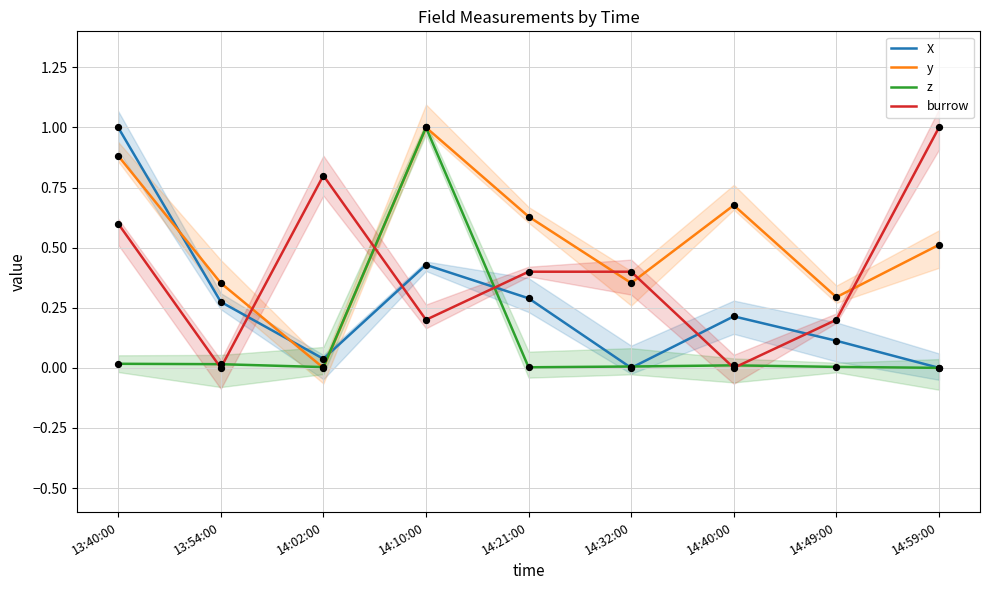

What are all the series names shown in the legend?

X, y, z, burrow